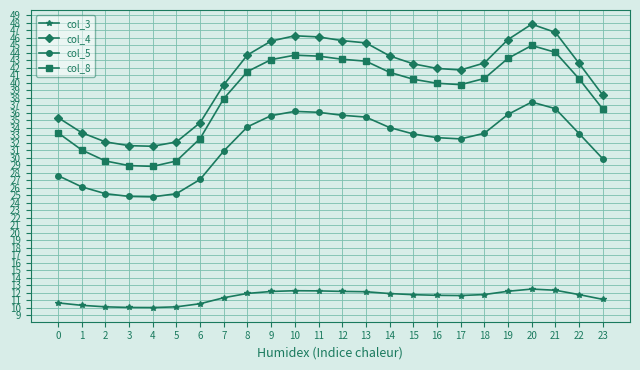

True or false: col_4 and col_5 cross at least once.

False